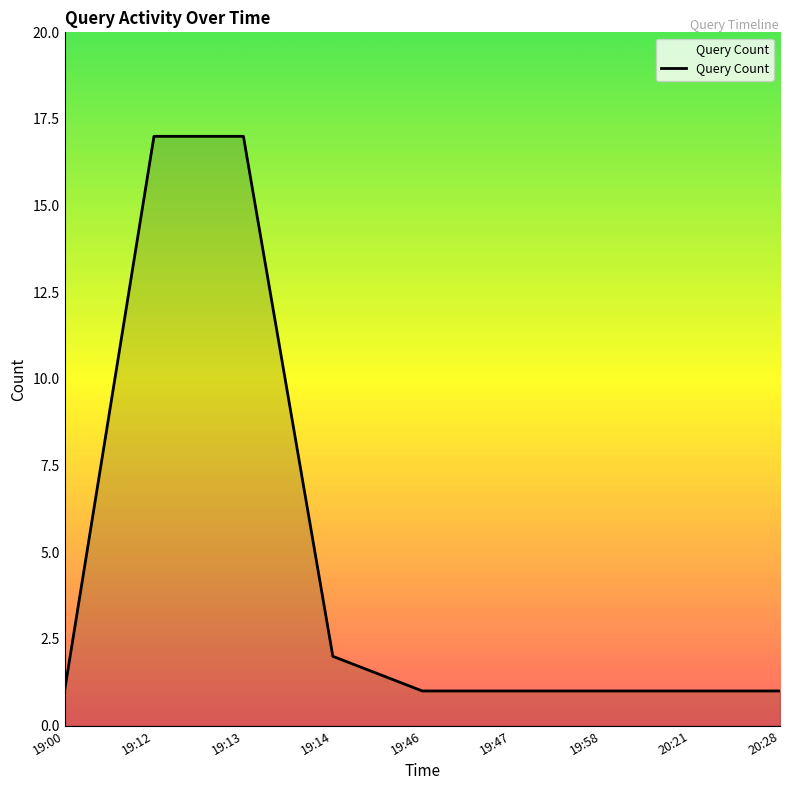

Is it true that the value at 19:00 is 1?

True